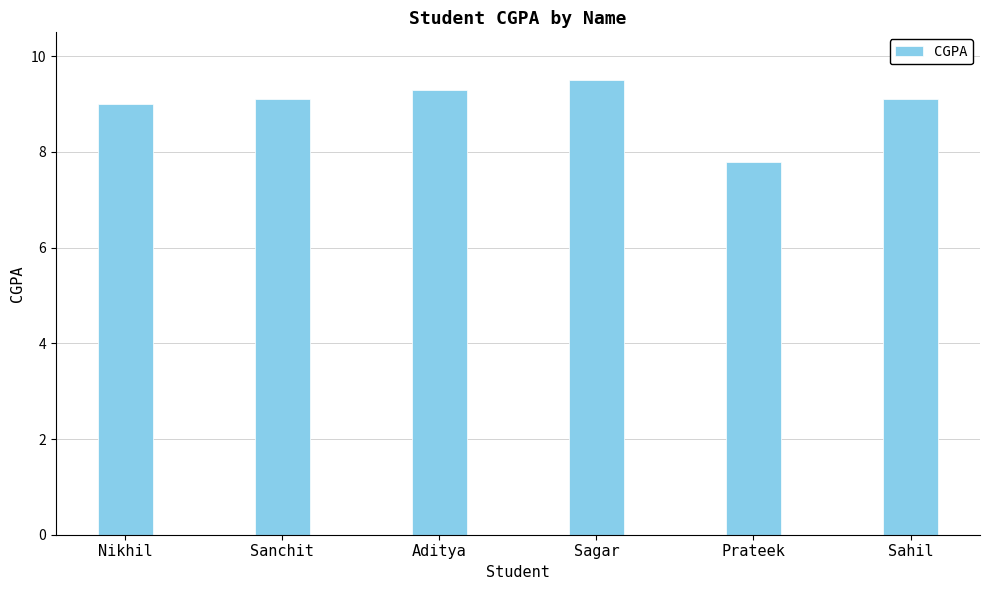

How many distinct data groups are displayed?

1